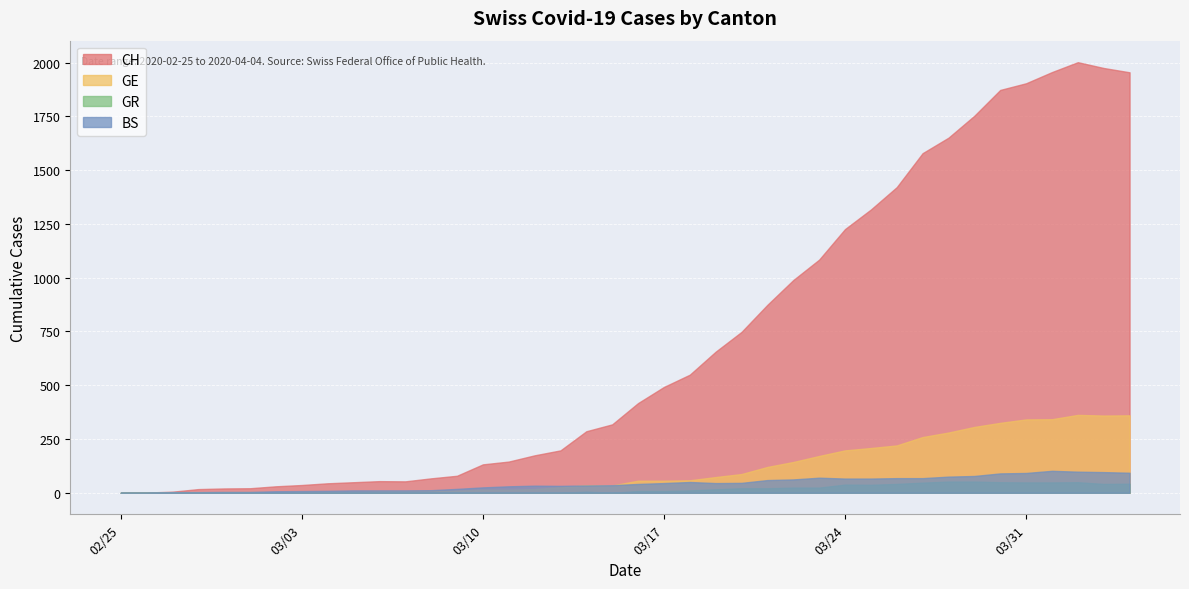

How many values in GE are above zero?

39